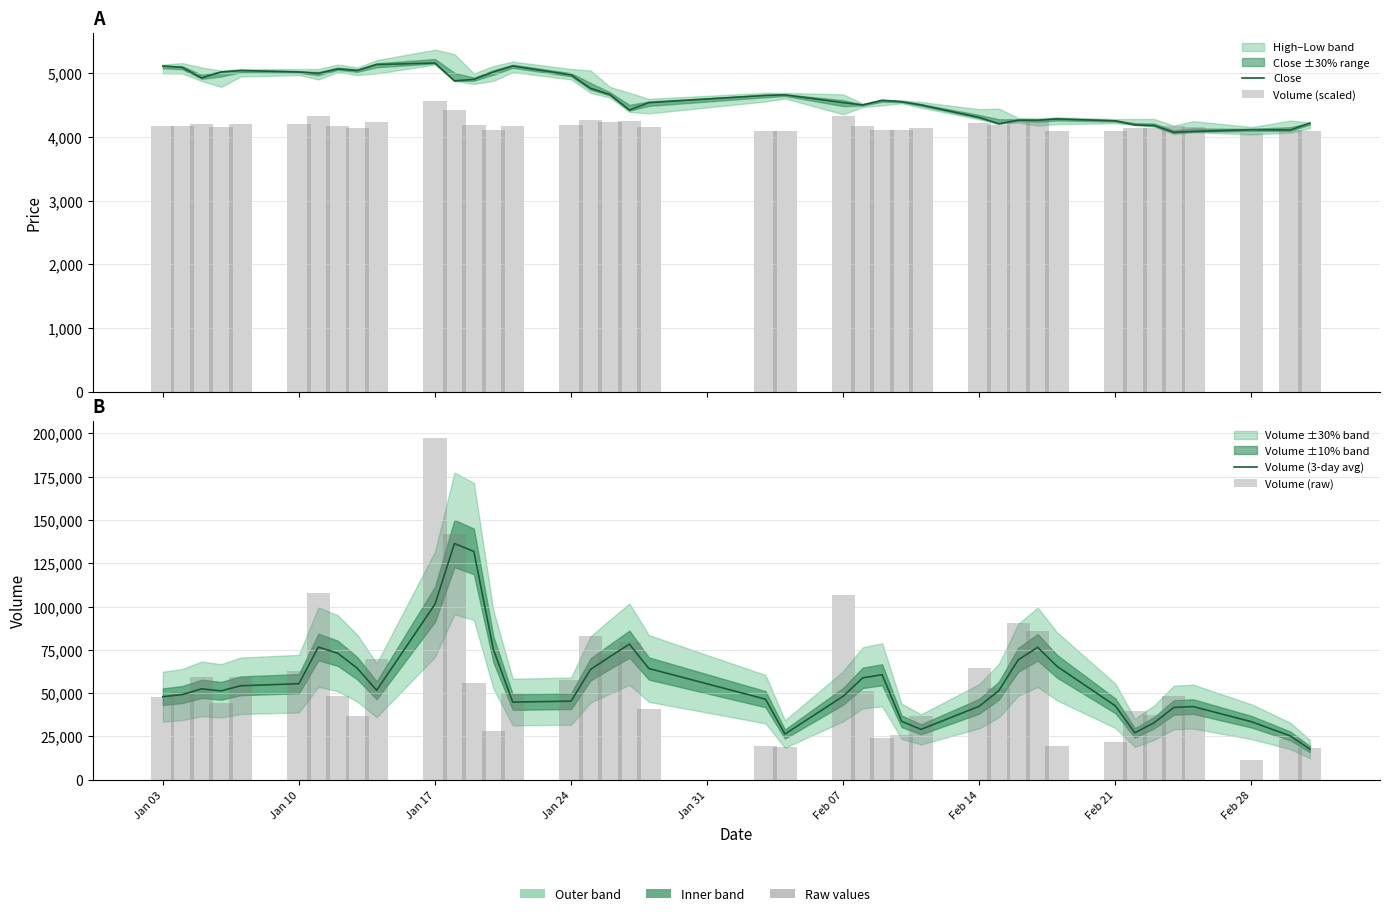

Reading left to right, extract all data points from this chart.

Close: 5113.0	5090.0	4926.0	5019.0	5043.0	5019.0	4997.0	5067.0	5043.0	5136.0	5160.0	4880.0	4903.0	5019.0	5113.0	4973.0	4763.0	4665.0	4422.0	4538.0	4651.0	4660.0	4538.0	4502.0	4576.0	4553.0	4502.0	4305.0	4207.0	4263.0	4263.0	4282.0	4253.0	4189.0	4179.0	4072.0	4085.0	4114.0	4109.0	4217.0
Volume (scaled): 4168.2	4174.9	4198.2	4158.8	4198.6	4207.8	4329.9	4169.4	4138.3	4226.8	4571.0	4421.3	4189.8	4114.9	4174.5	4194.4	4262.8	4234.2	4252.6	4149.4	4091.0	4090.0	4325.9	4176.6	4104.4	4108.9	4138.8	4212.5	4181.2	4282.7	4271.0	4092.2	4098.4	4145.2	4140.0	4169.0	4149.4	4069.4	4102.6	4088.0
Volume (3-day avg): 47982.0	49224.0	52520.7	51353.7	54288.3	55485.7	76670.3	73056.3	64445.0	51690.3	101413.0	136453.3	131870.3	75404.0	44848.0	45415.3	63721.0	71112.7	78315.0	64274.7	46542.3	26412.7	48272.3	58868.3	60656.0	33782.7	29110.3	42492.0	51447.3	69267.0	76505.3	65486.7	42666.3	27098.0	33019.0	41752.7	42273.0	33523.3	25310.0	17707.3
Volume (raw): 47982.0	50466.0	59114.0	44481.0	59270.0	62706.0	108035.0	48428.0	36872.0	69771.0	197596.0	141993.0	56022.0	28197.0	50325.0	57724.0	83114.0	72500.0	79331.0	40993.0	19303.0	18942.0	106572.0	51091.0	24305.0	25952.0	37074.0	64450.0	52818.0	90533.0	86165.0	19762.0	22072.0	39460.0	37525.0	48273.0	41021.0	11276.0	23633.0	18213.0